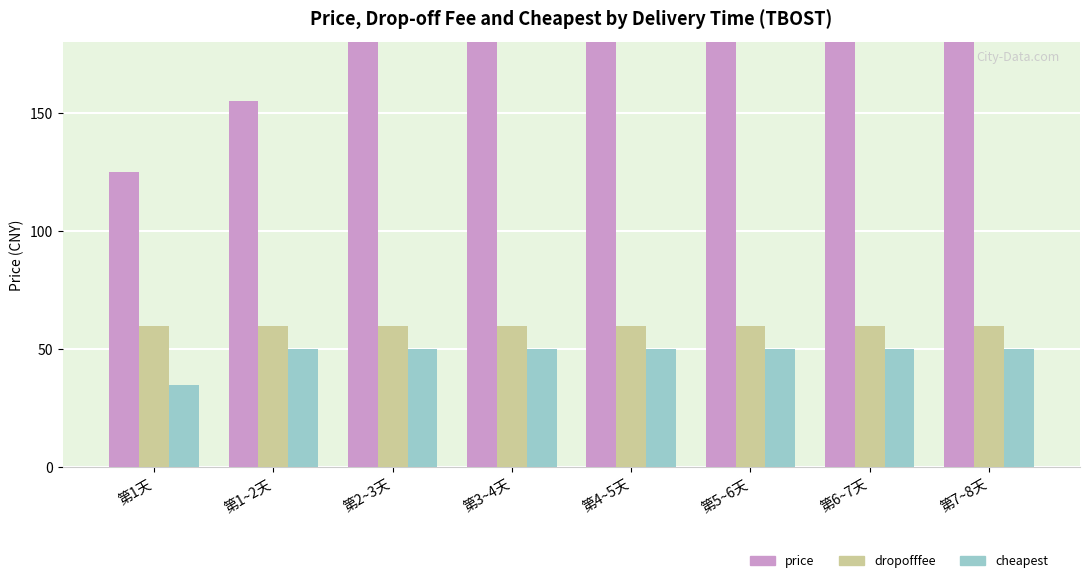

Is it true that dropofffee equals 99 at 第7~8天?

False